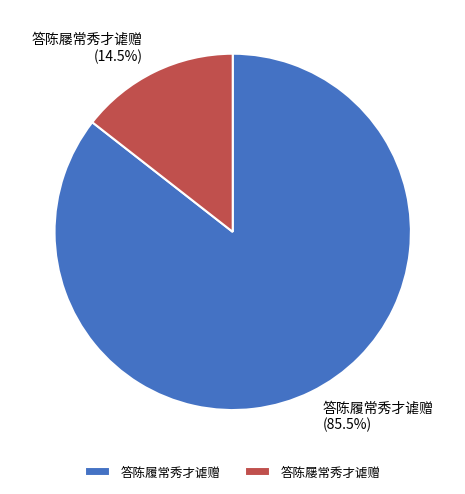

Which slice is the smallest?

答陈屦常秀才谑赠